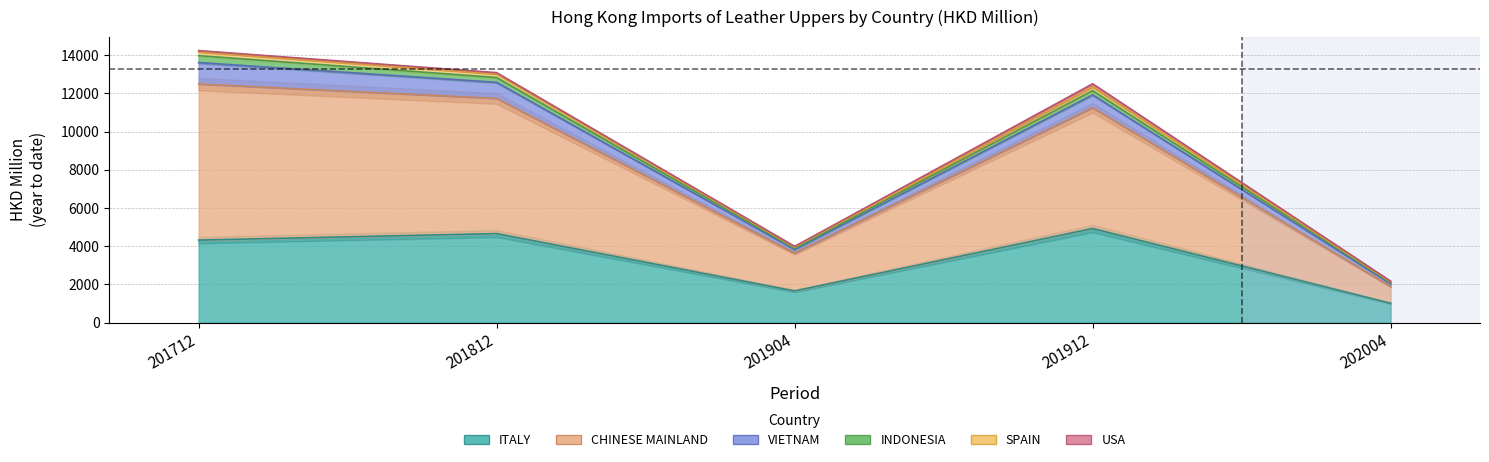

What is the value of the SPAIN point at the 2nd from the left?

11740.1